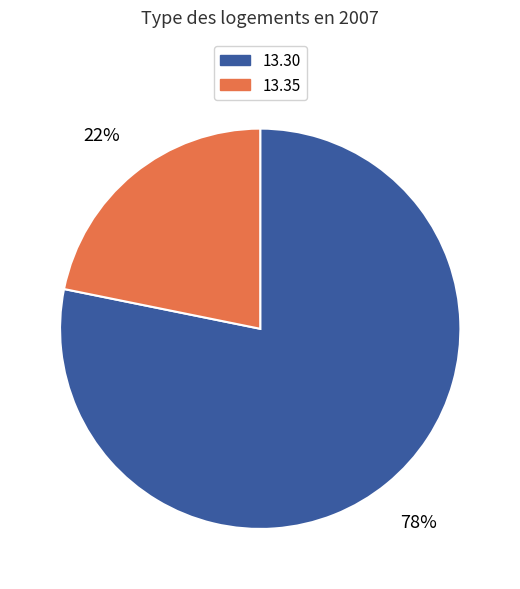

How many slices are in this pie chart?

2